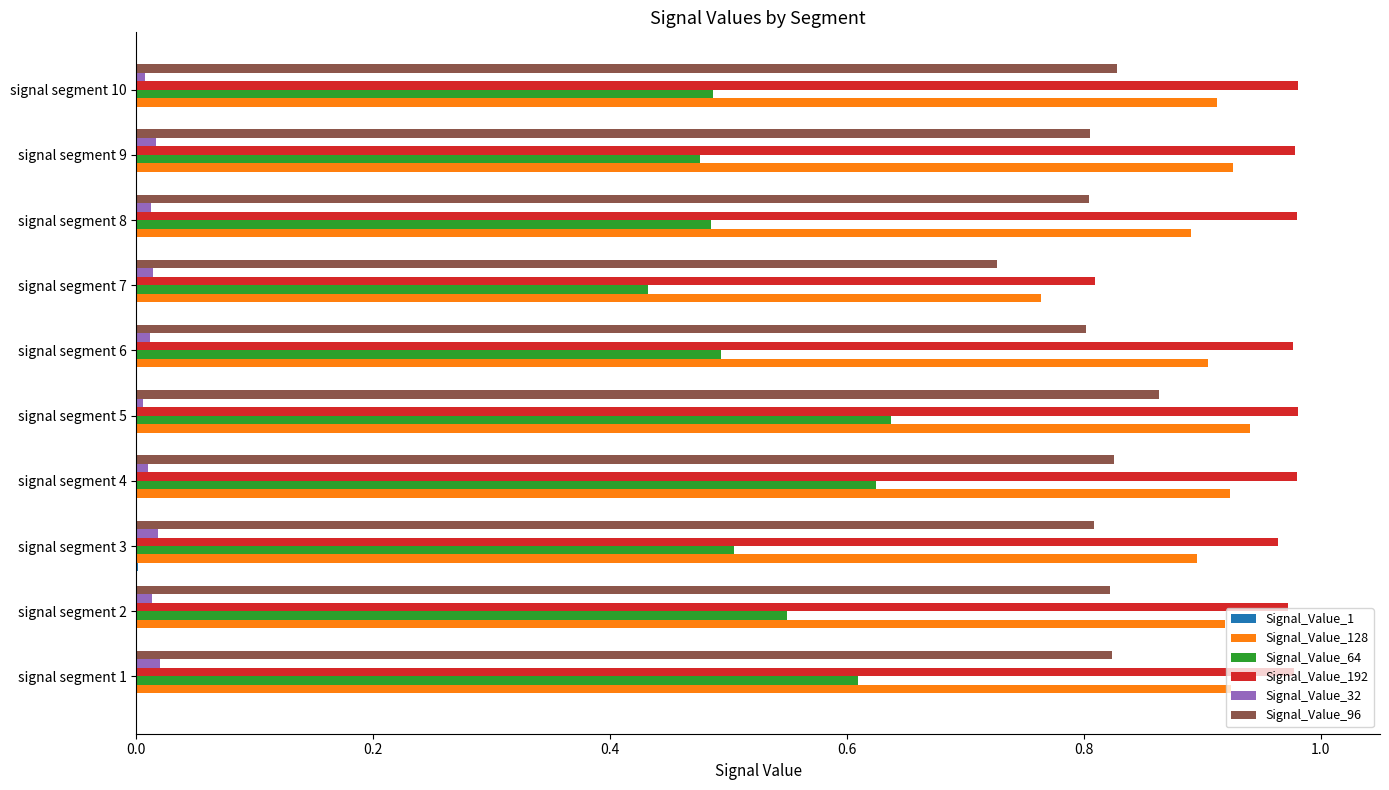

Is it true that Signal_Value_64 equals 0.5 at signal segment 6?

True